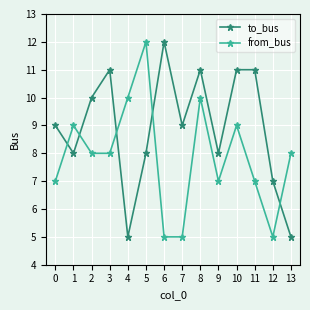

The value of to_bus at 12 is 11. True or false?

False